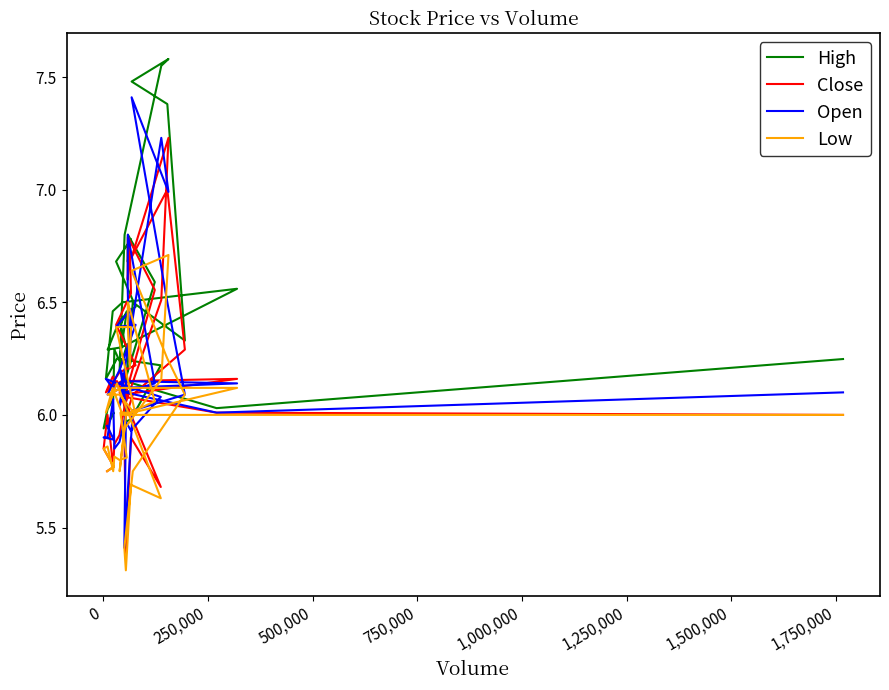

Is the value of Low at 29 greater than the value of Close at 36?

No